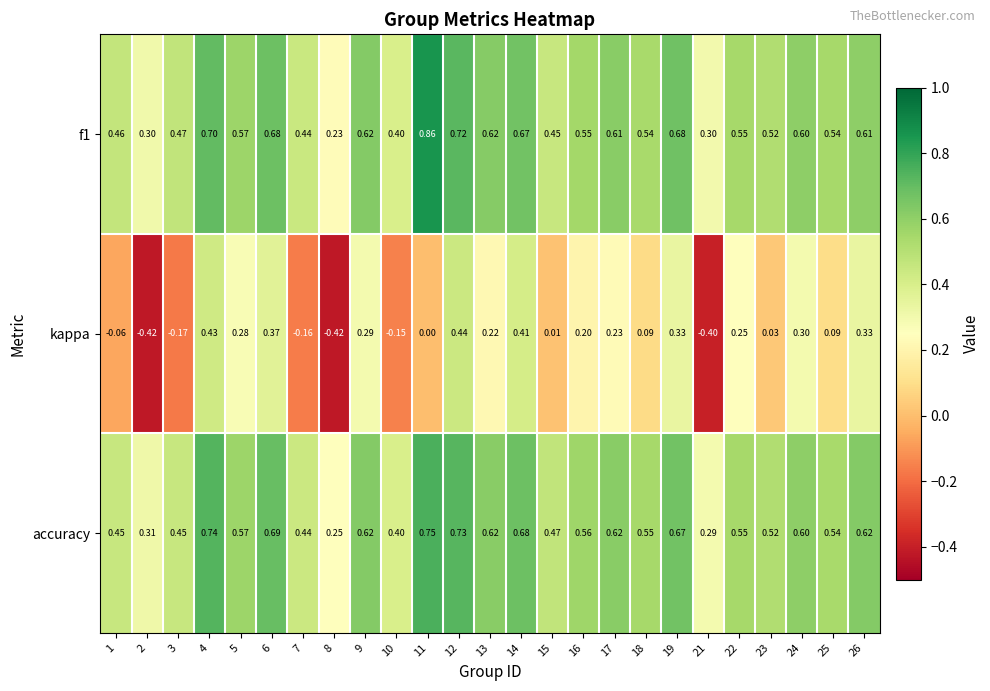

Is the value of accuracy at 2 greater than the value of f1 at 6?

No